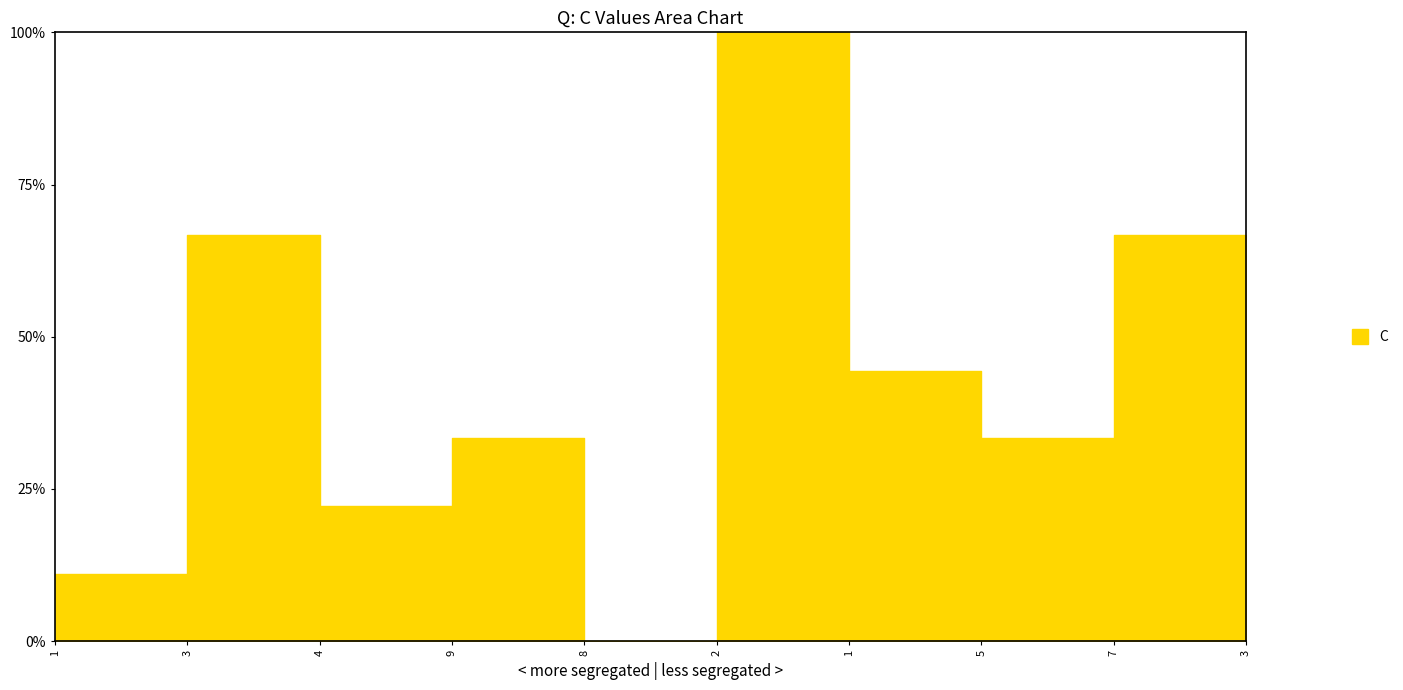

How many data points does each series have?

10